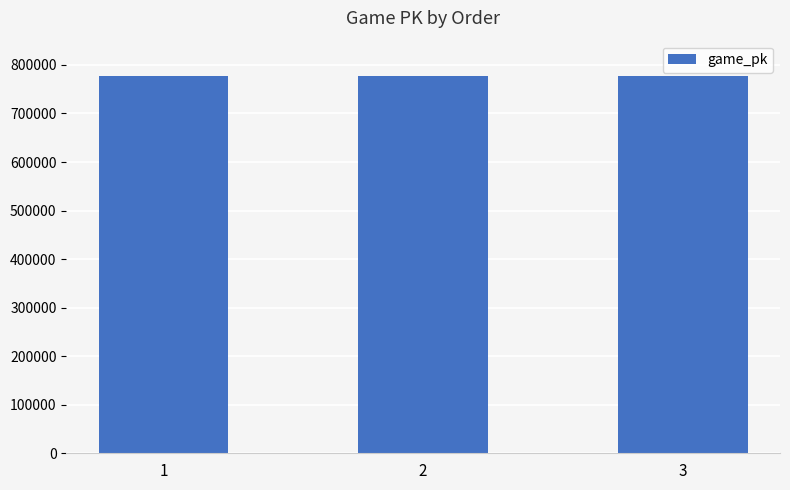

What is the value of the 3rd bar from the left?

776294